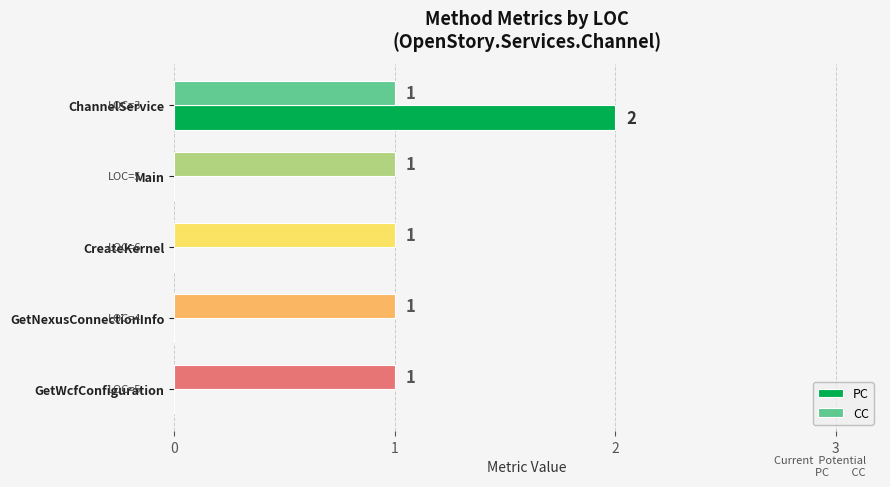

How many distinct data groups are displayed?

2